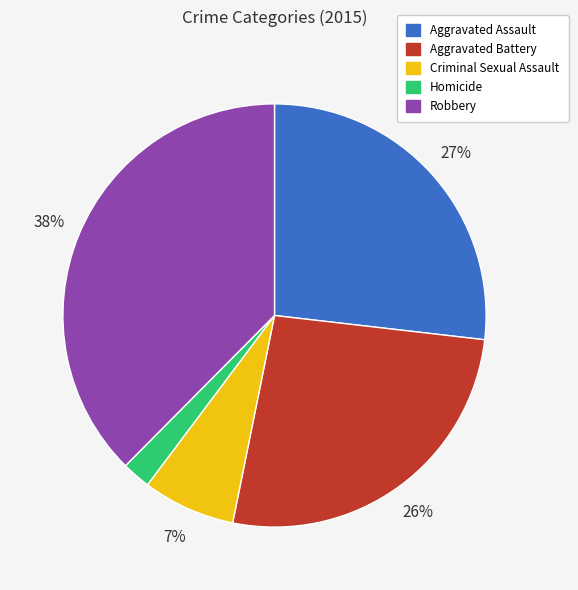

Which category has the smallest portion of the pie?

Homicide